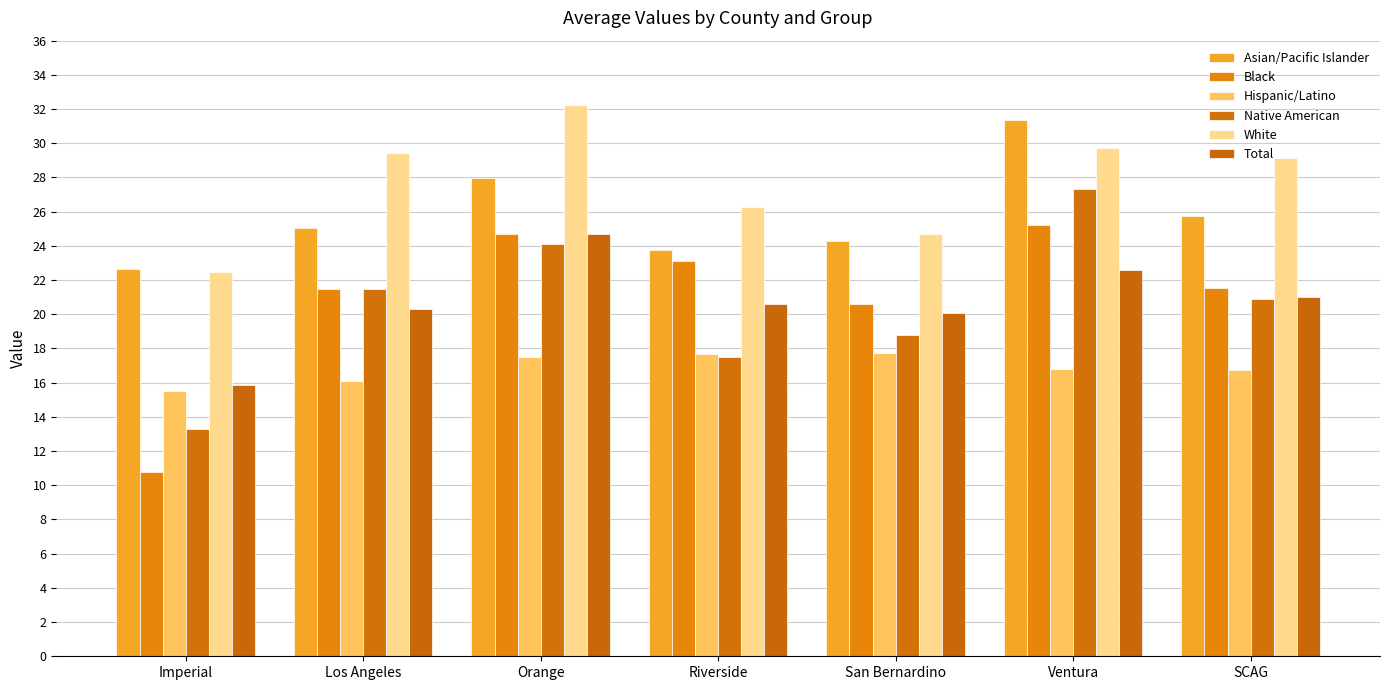

Reading left to right, what are all the values shown in this chart?

Asian/Pacific Islander: Imperial=22.7	Los Angeles=25.0	Orange=28.0	Riverside=23.8	San Bernardino=24.3	Ventura=31.4	SCAG=25.7
Black: Imperial=10.8	Los Angeles=21.5	Orange=24.7	Riverside=23.1	San Bernardino=20.6	Ventura=25.2	SCAG=21.5
Hispanic/Latino: Imperial=15.5	Los Angeles=16.1	Orange=17.5	Riverside=17.6	San Bernardino=17.7	Ventura=16.8	SCAG=16.8
Native American: Imperial=13.3	Los Angeles=21.5	Orange=24.1	Riverside=17.5	San Bernardino=18.8	Ventura=27.3	SCAG=20.9
White: Imperial=22.5	Los Angeles=29.4	Orange=32.2	Riverside=26.3	San Bernardino=24.7	Ventura=29.7	SCAG=29.2
Total: Imperial=15.8	Los Angeles=20.3	Orange=24.7	Riverside=20.6	San Bernardino=20.1	Ventura=22.6	SCAG=21.0